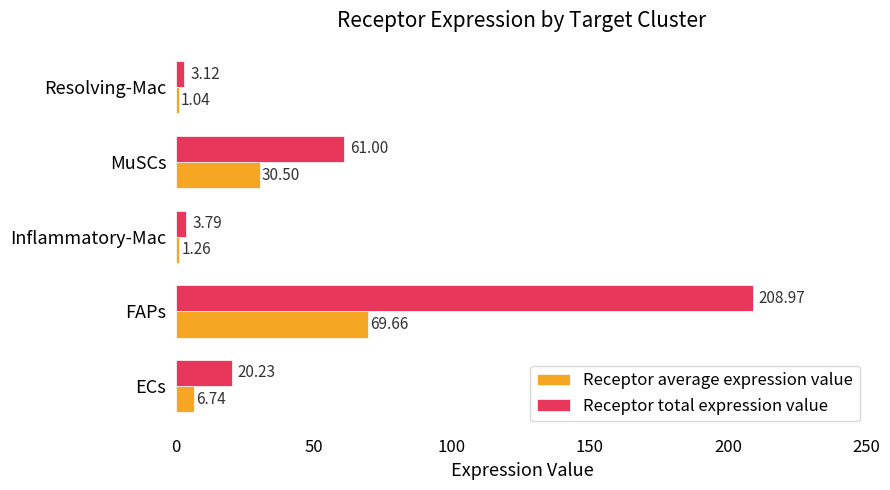

Which category has the highest value across all series?

FAPs